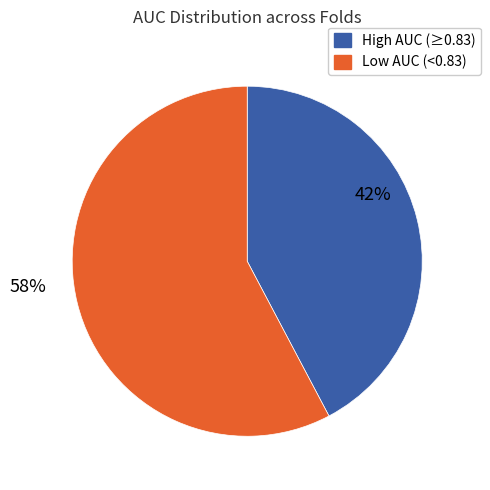

Is the sum of Low AUC (<0.83) and High AUC (≥0.83) greater than half?

Yes